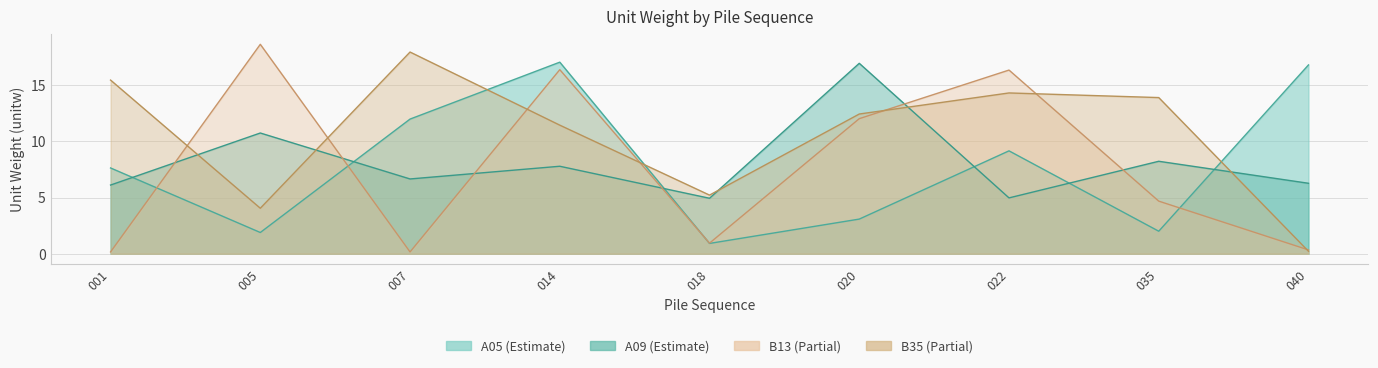

At how many categories does at least one series exceed 14?

7